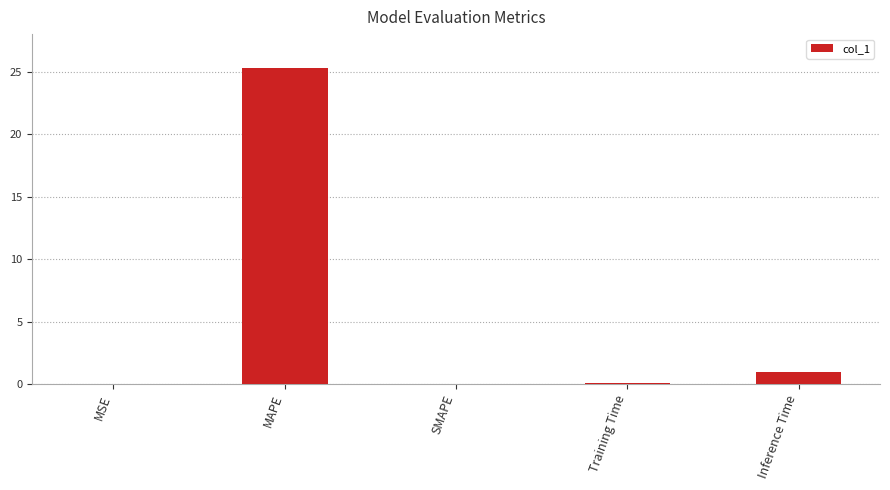

What is the sum of the values at Training Time and SMAPE?

0.1